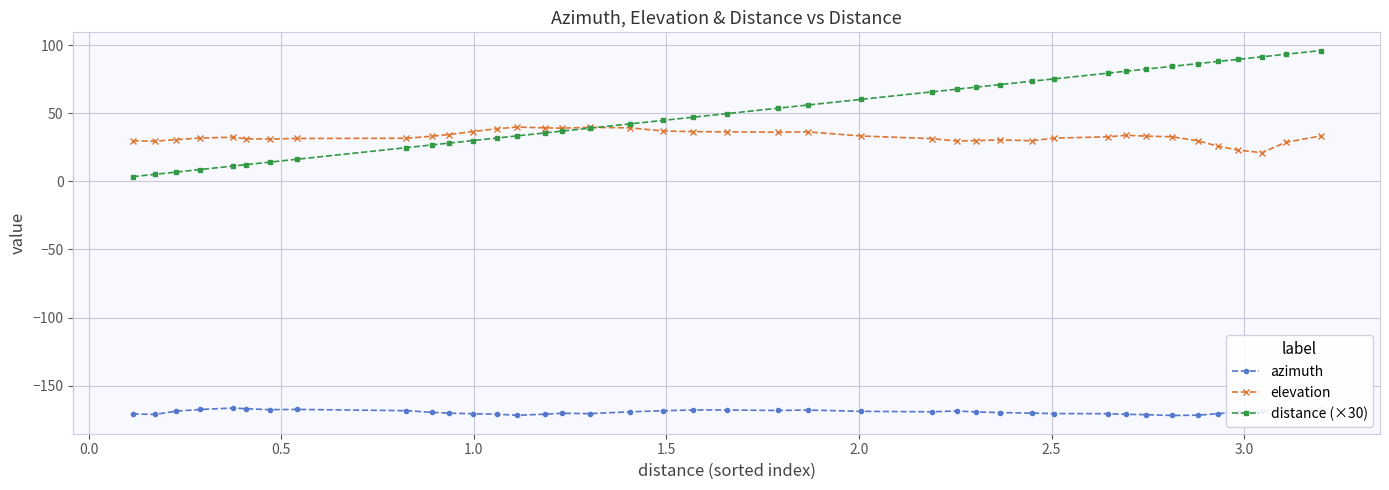

How many times do distance (×30) and elevation cross each other?

1